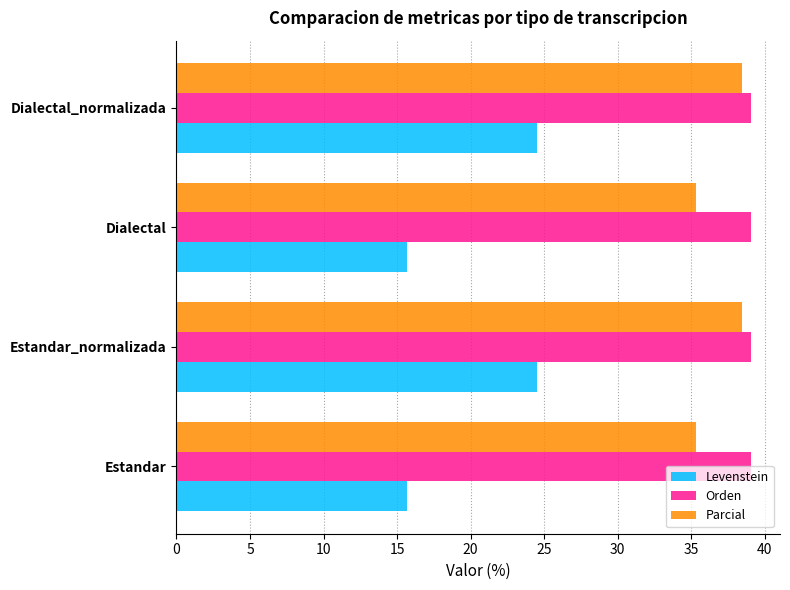

What is the total value across all series at Estandar?

90.1